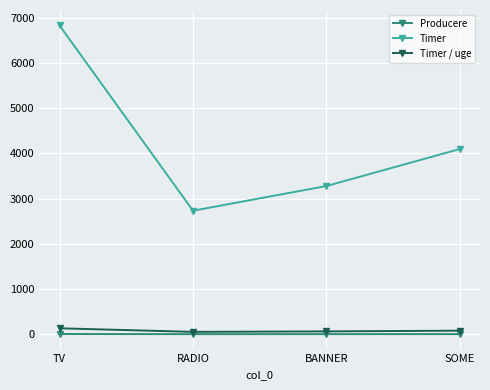

Rank the series by their maximum value, from lowest to highest.

Producere, Timer / uge, Timer